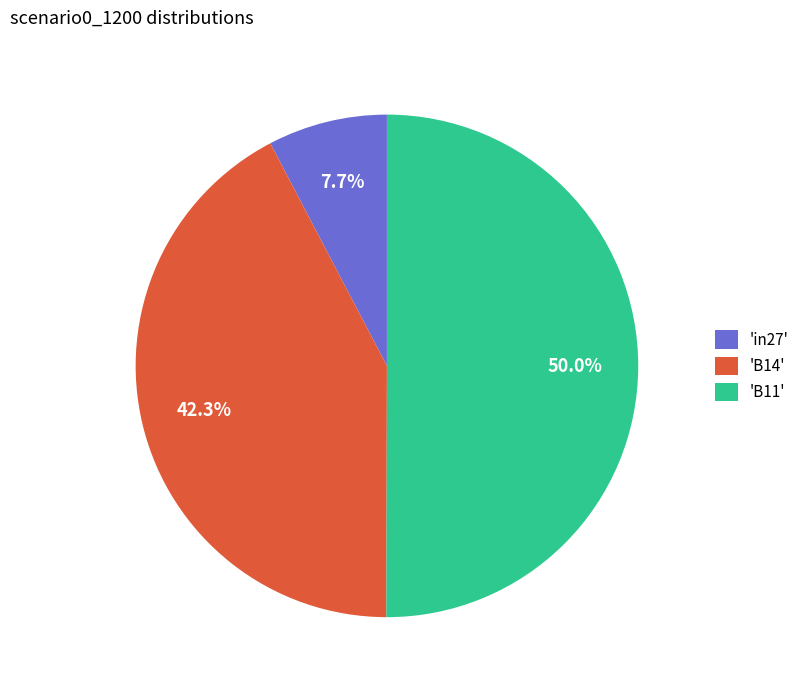

Which has a higher value, 'in27' or 'B11'?

'B11'